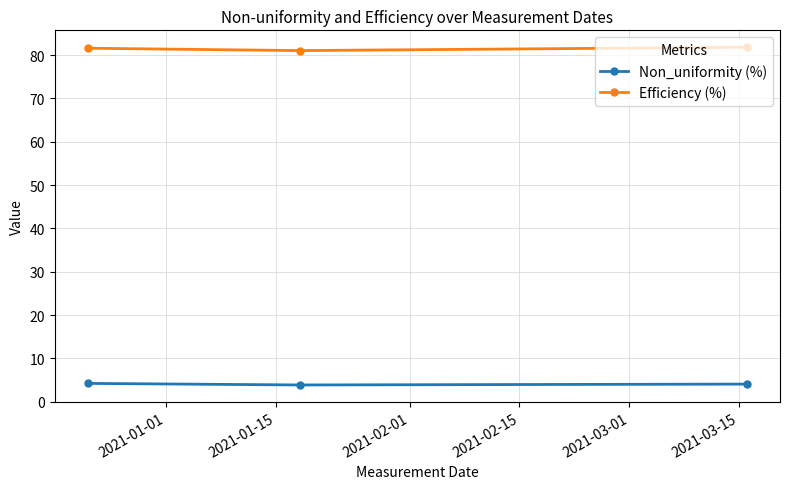

What is the value of the Non_uniformity (%) point at the 3rd from the left?

4.1